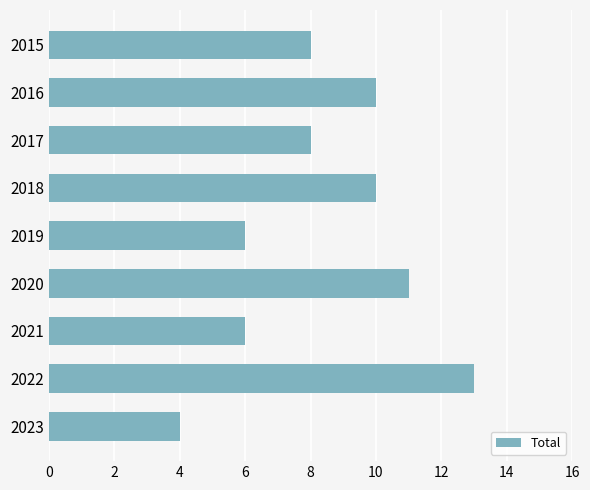

Reading bottom to top, list all the values displayed in this chart.

4	13	6	11	6	10	8	10	8